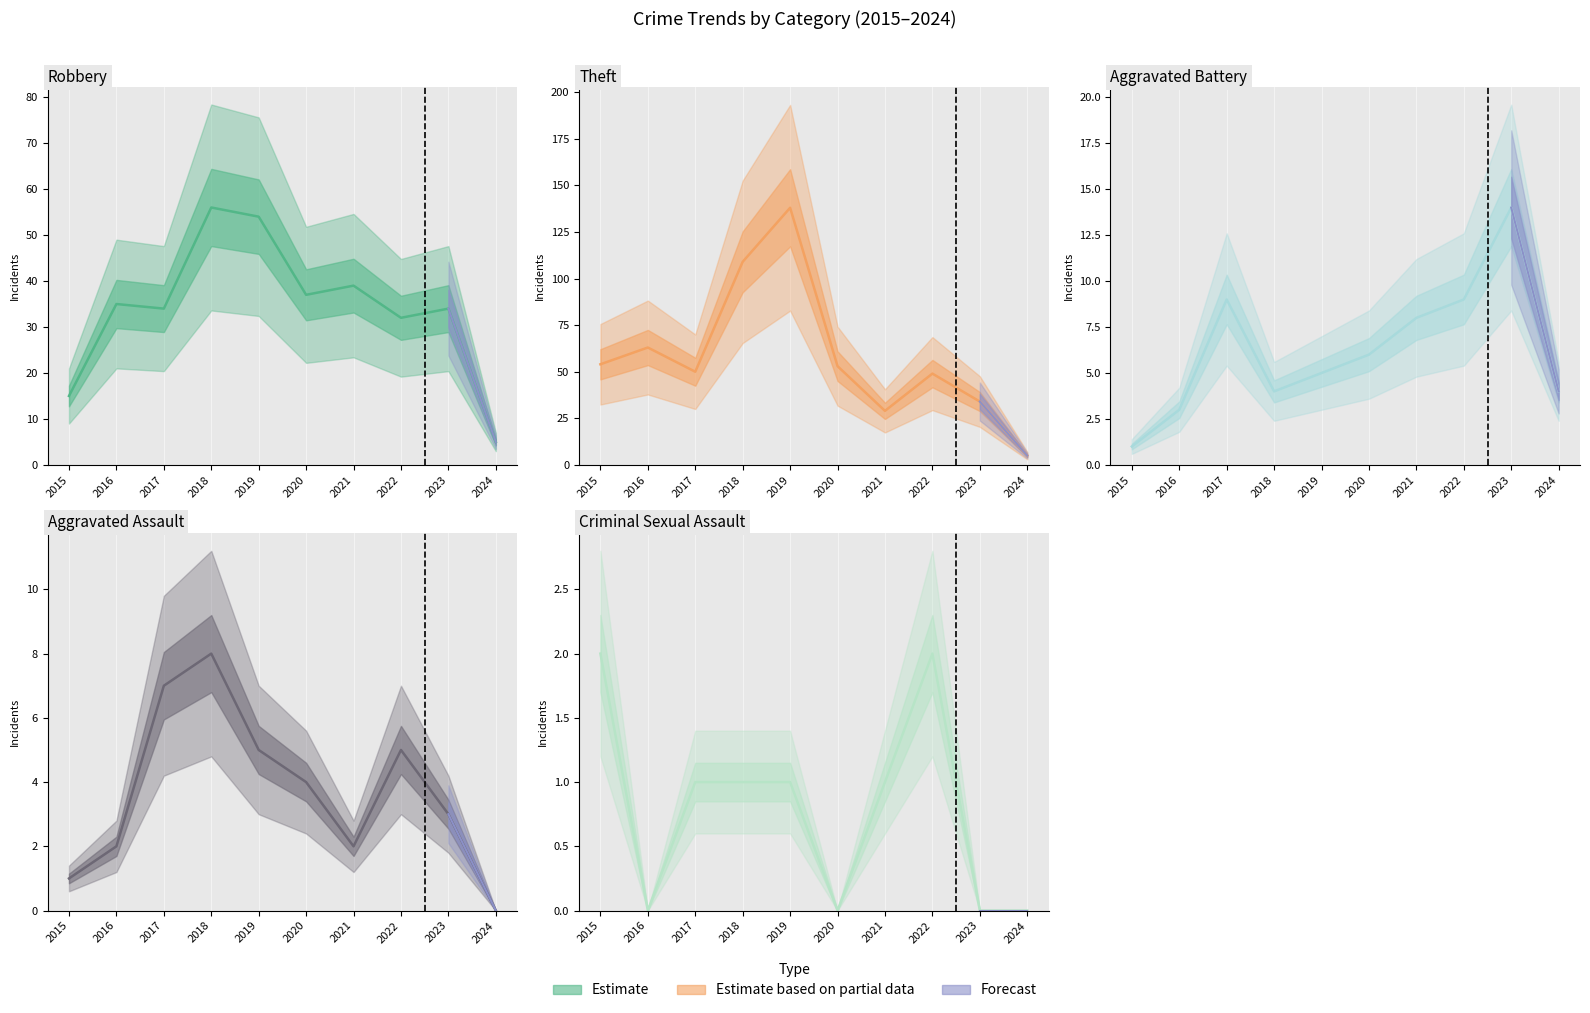

True or false: Theft has more than 2 points higher than both neighbors.

True